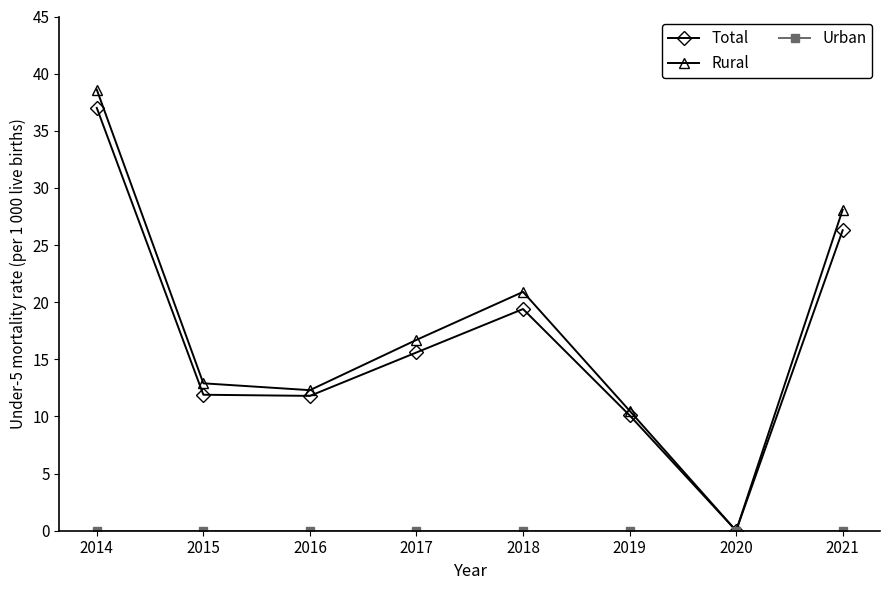

At which label is Total closest to 18?

2018